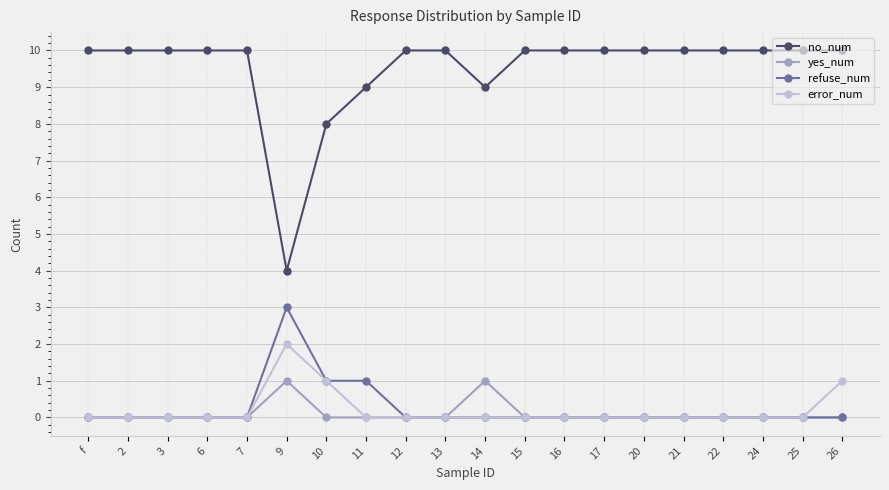

At which category is the sum across all series the highest?

26